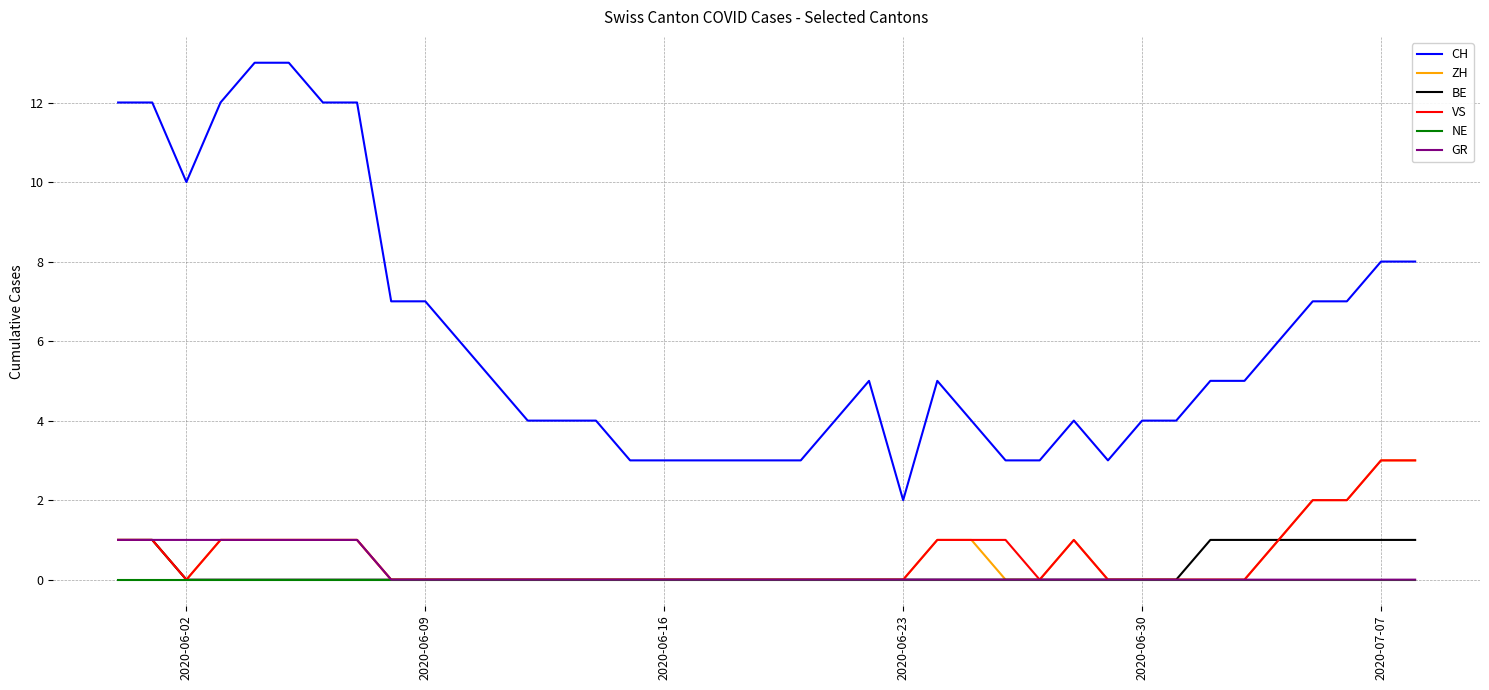

What is the sum of all CH values?

238